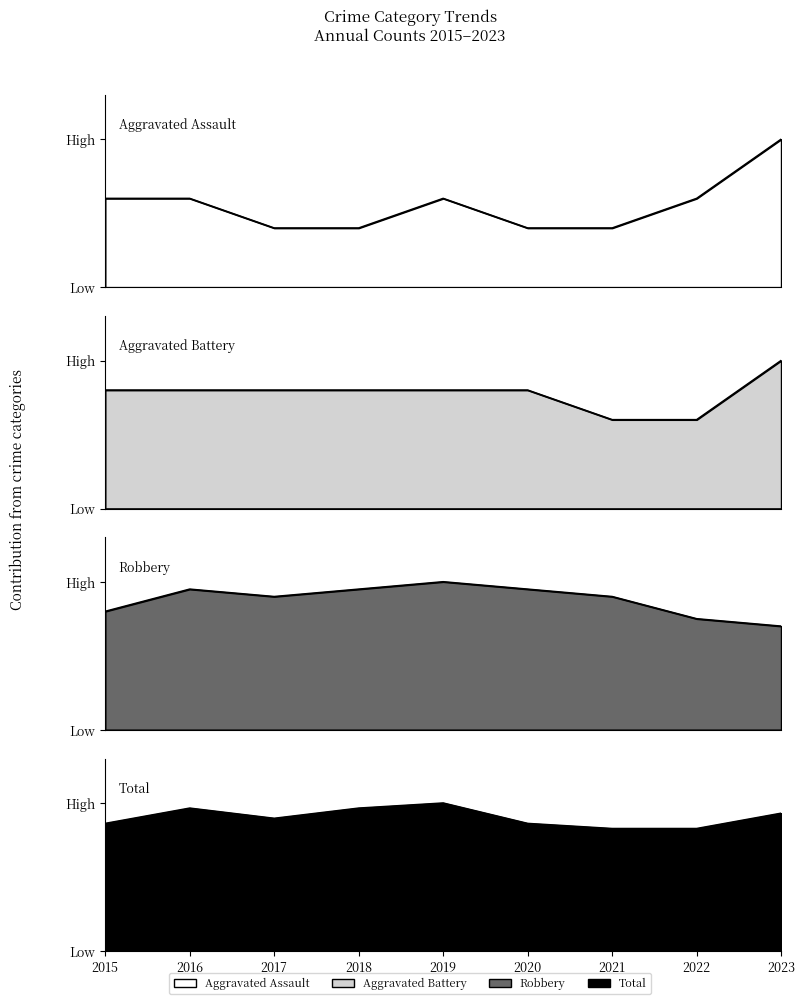

What are all the series names shown in the legend?

Aggravated Assault, Aggravated Battery, Robbery, Total